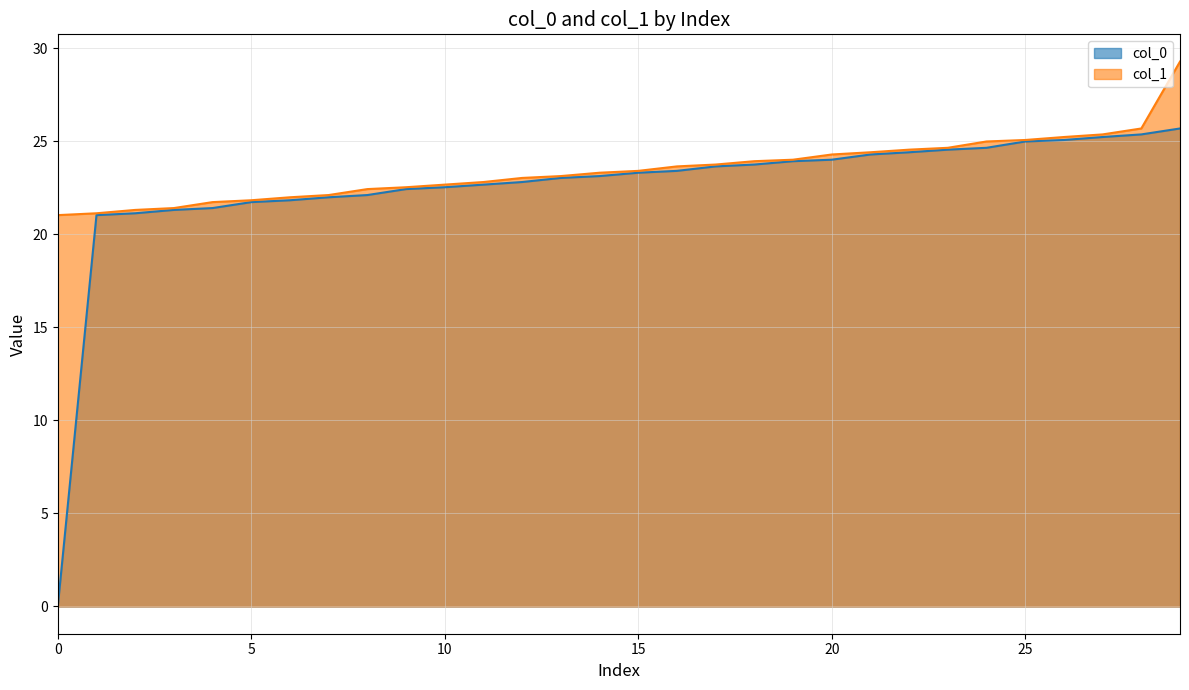

List the series in order of their peak value, lowest first.

col_0, col_1